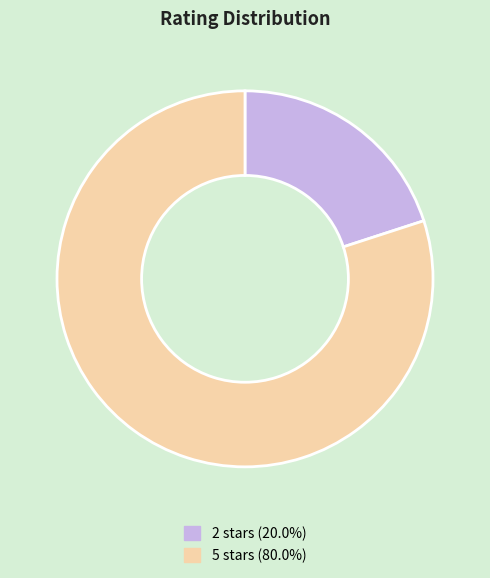

Does any single category account for the majority?

Yes